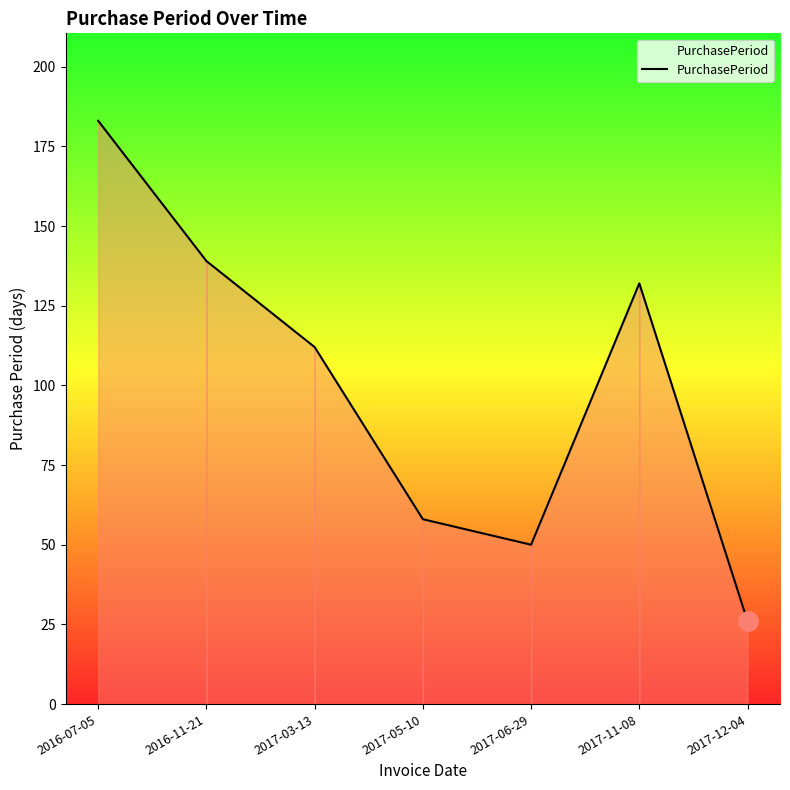

List the labels in order of value, smallest first.

2017-12-04, 2017-06-29, 2017-05-10, 2017-03-13, 2017-11-08, 2016-11-21, 2016-07-05